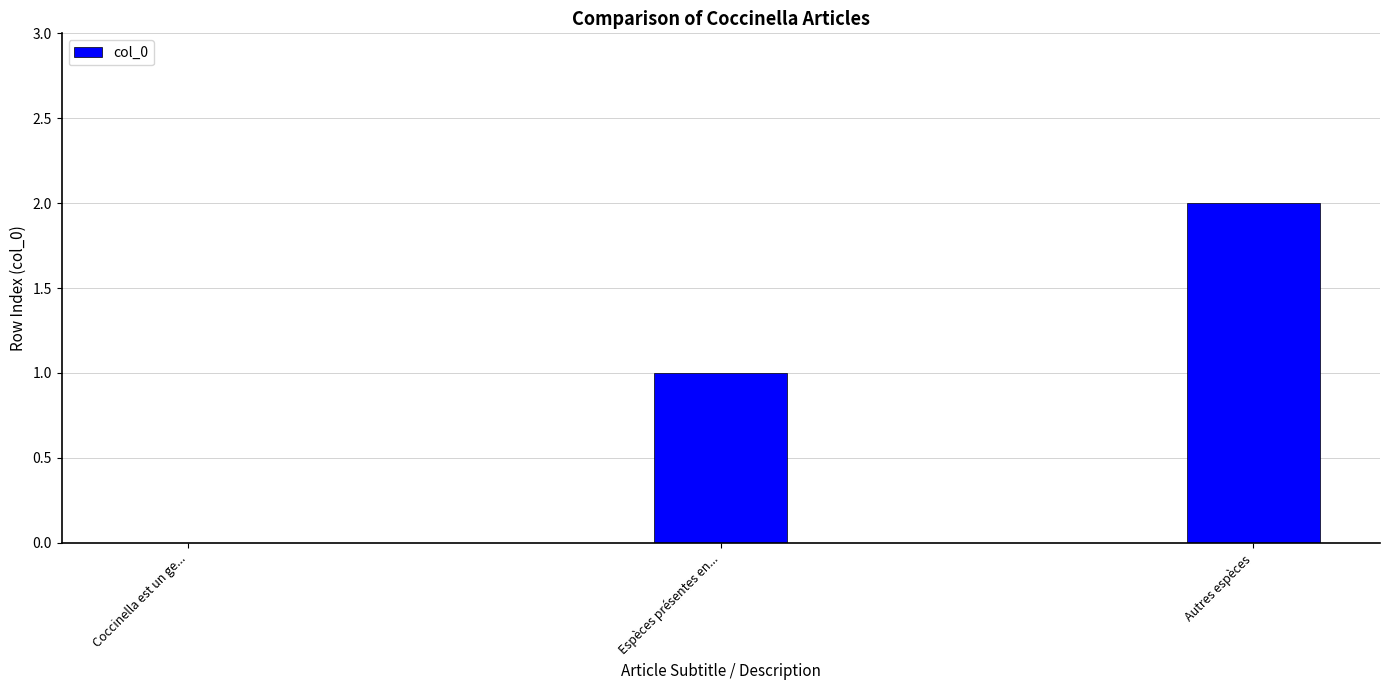

Is it true that the value at Coccinella est un ge... is -1?

False